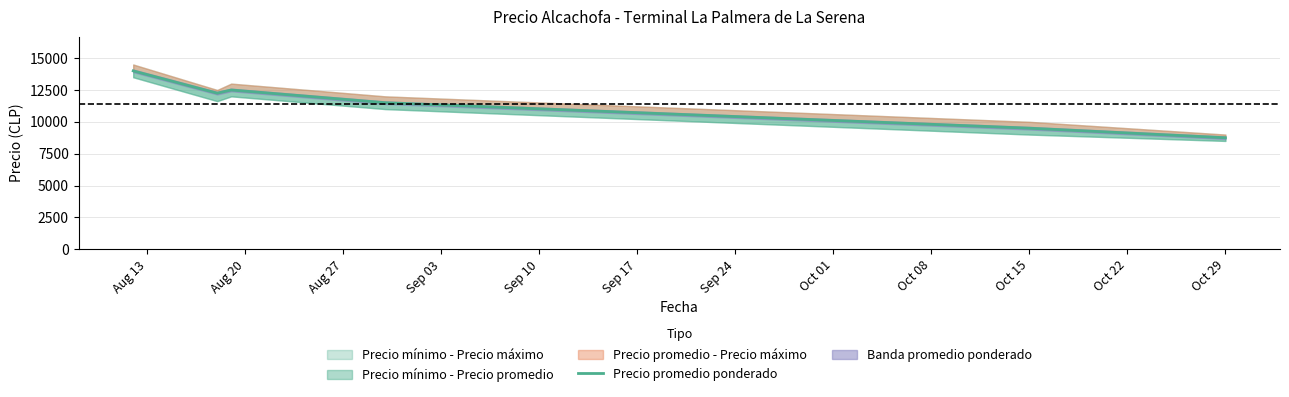

Does the chart have visible grid lines?

Yes